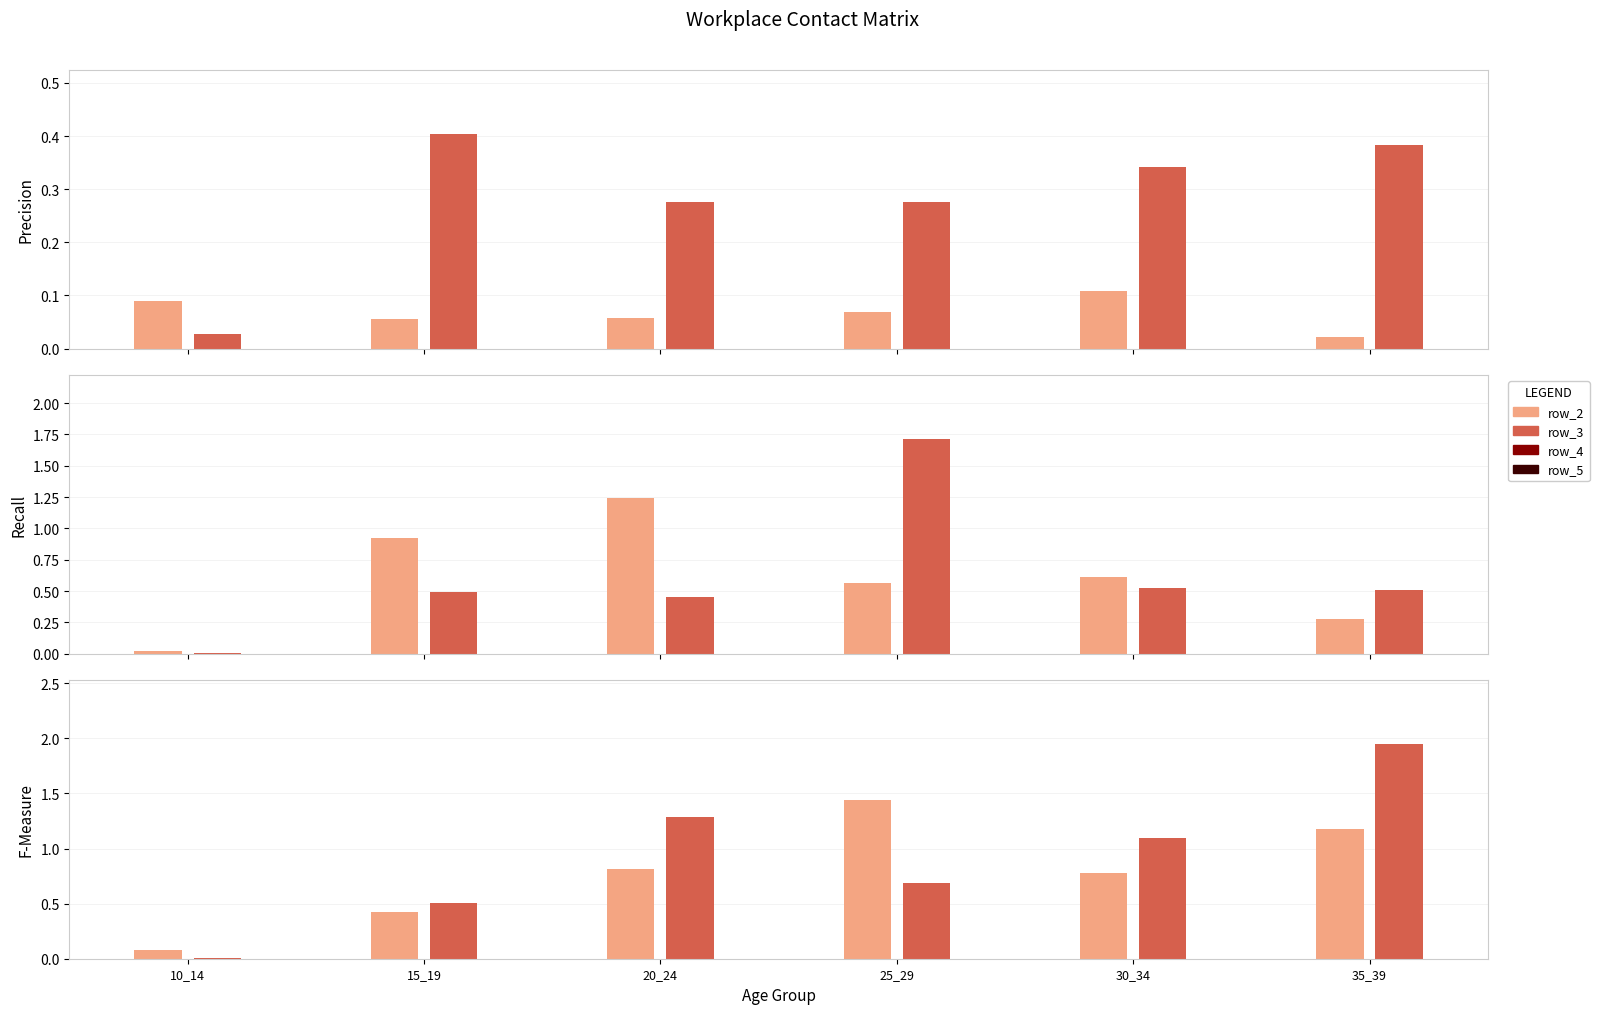

Count the number of data series in this chart.

6